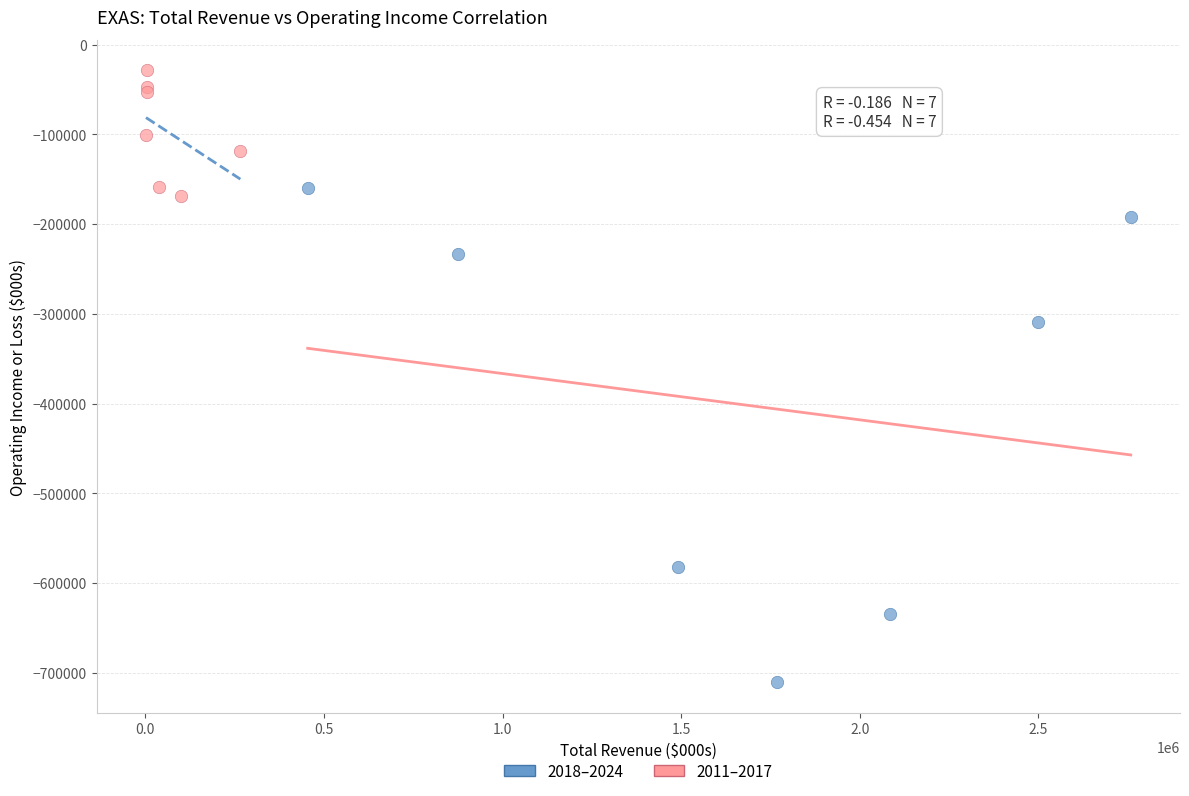

Which series has the widest spread of Y values?

2018–2024